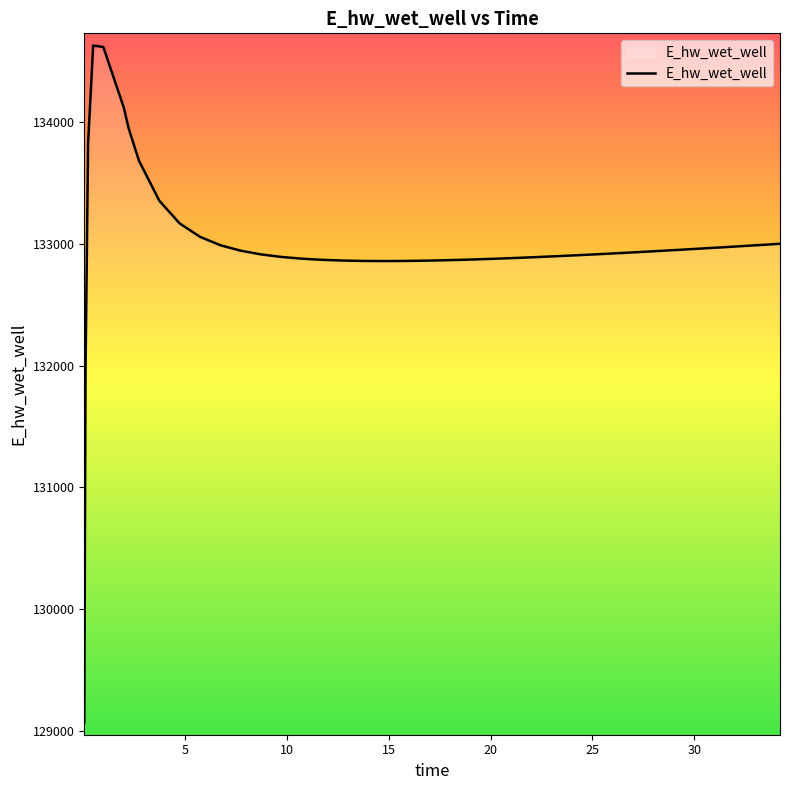

What is the greatest value displayed?

134627.9